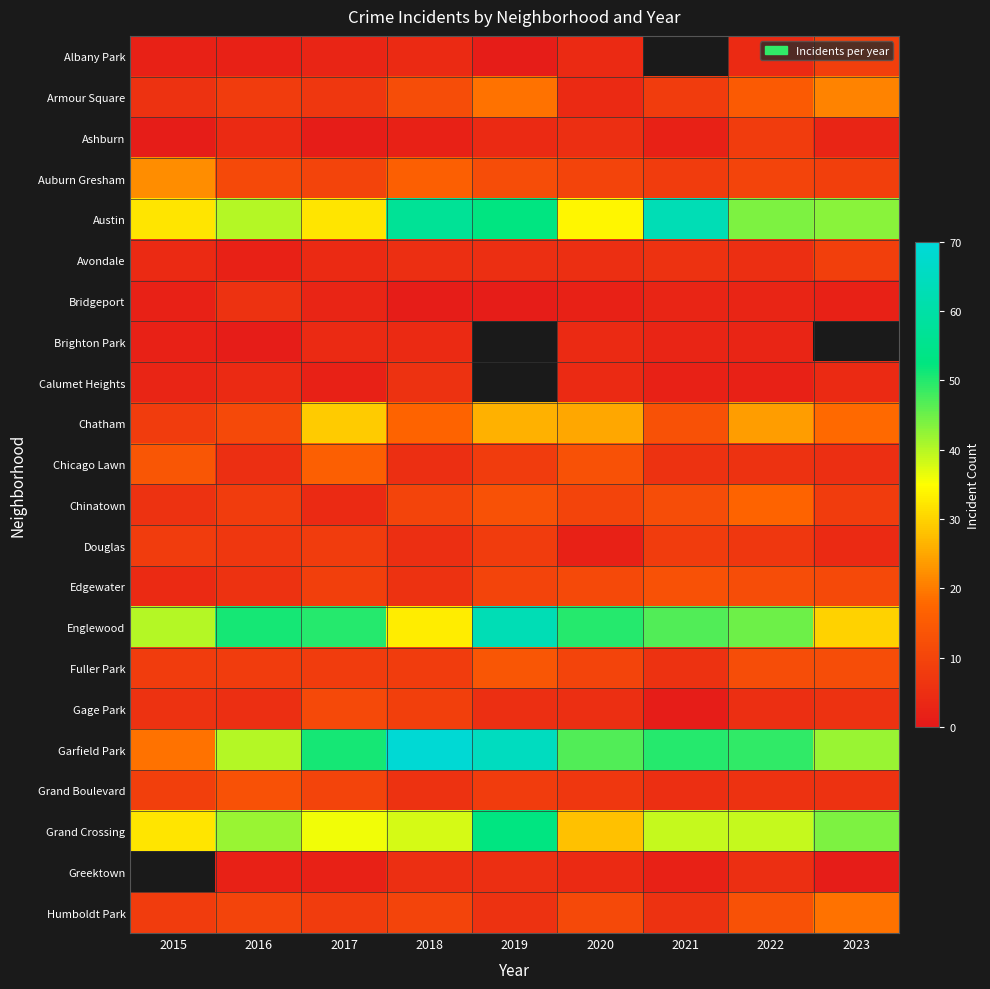

Rank the categories by Garfield Park value from highest to lowest.

2018, 2019, 2017, 2021, 2022, 2020, 2023, 2016, 2015